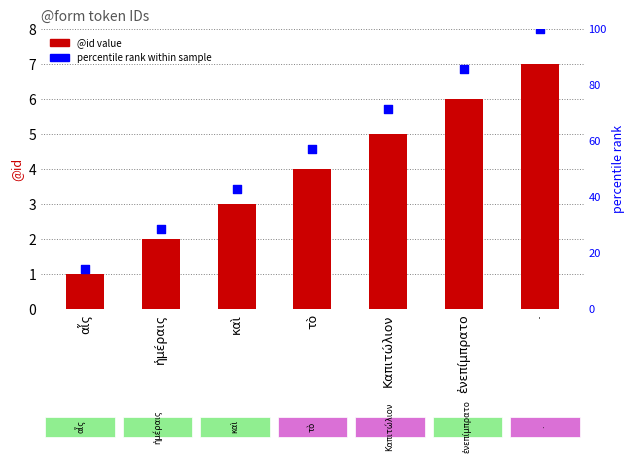

Which series has the largest total across all categories?

percentile rank within sample